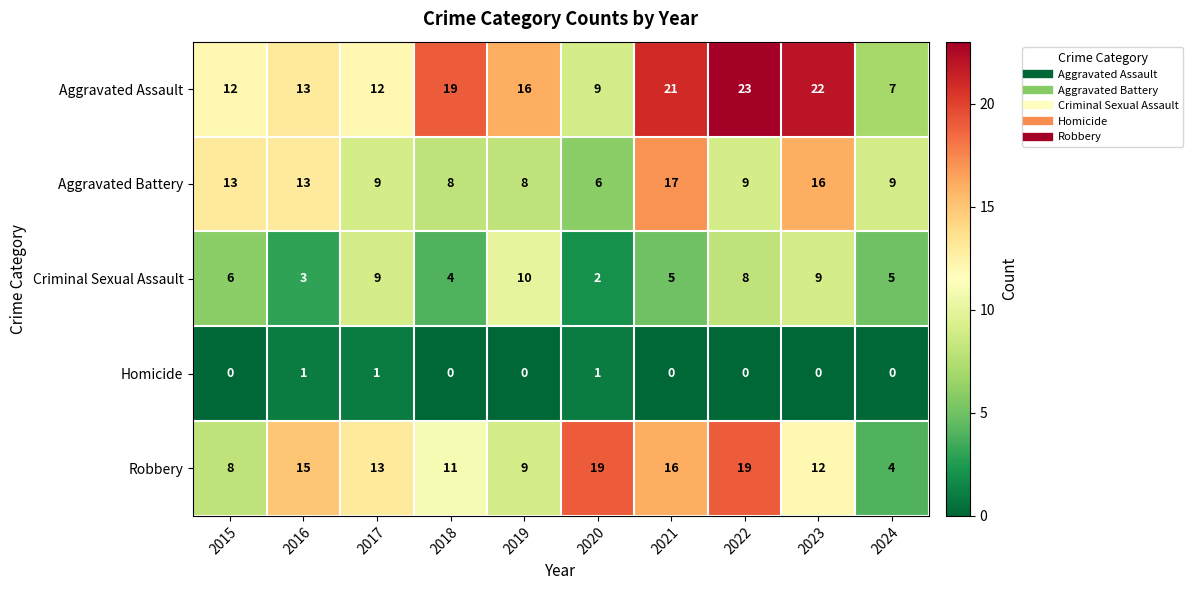

What value does the Aggravated Battery series have at 2019?

8